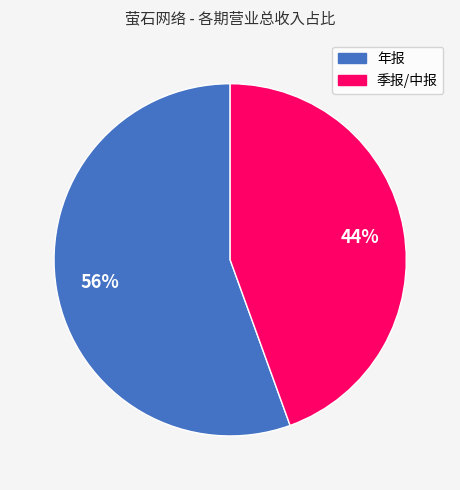

To the nearest percent, what is the average slice percentage?

50%